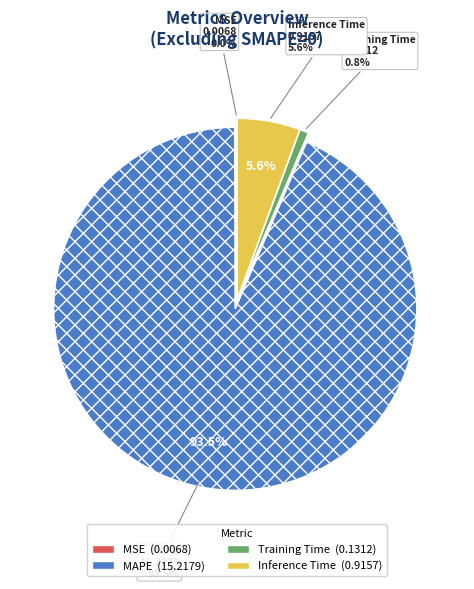

To the nearest percent, what is the average slice percentage?

25%